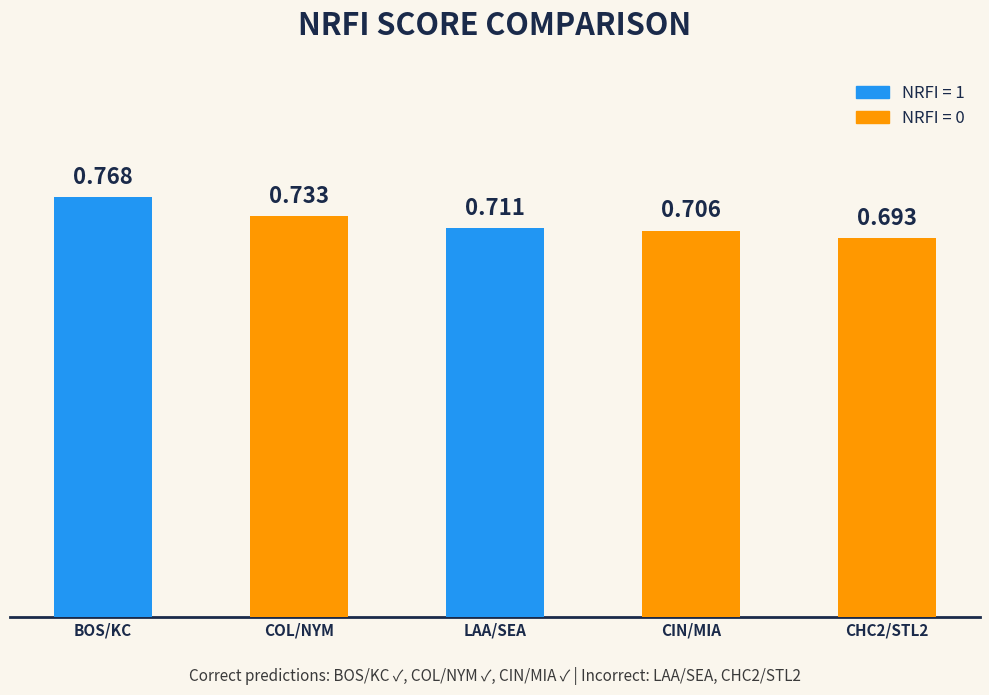

Which label corresponds to the largest value in the chart?

BOS/KC